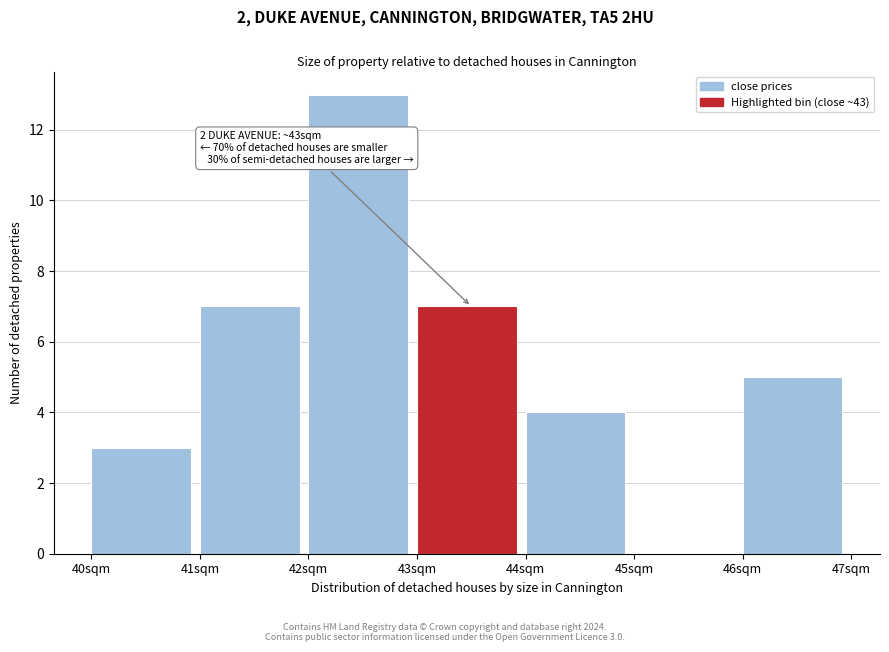

Over which range of the x-axis is the bar tallest?

42 to 43